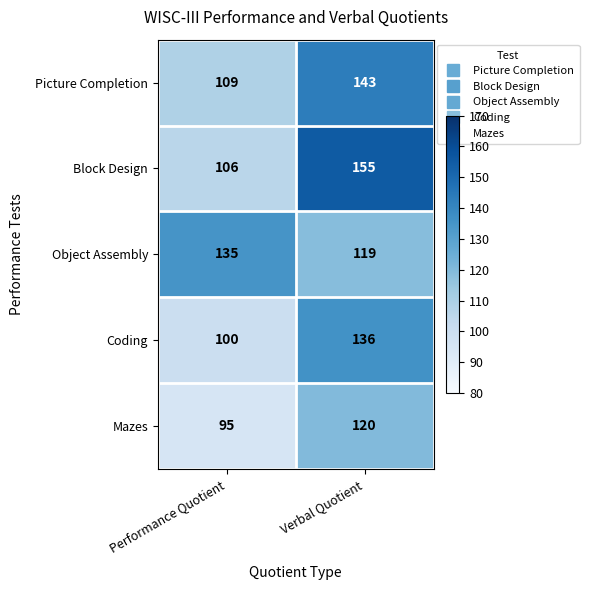

Is it true that Mazes equals 95 at Performance Quotient?

True